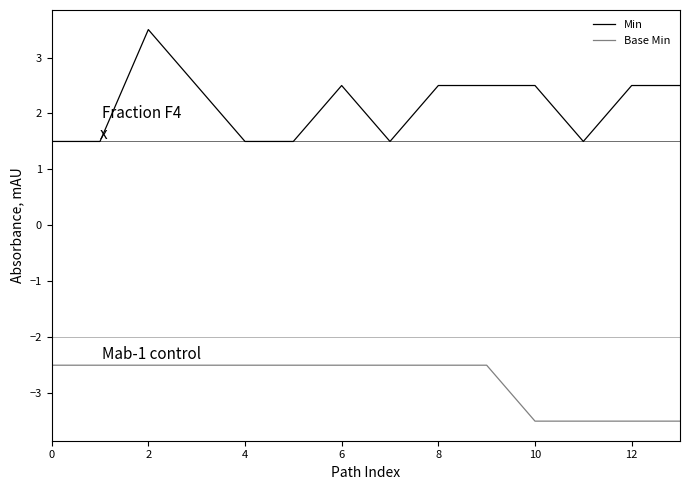

True or false: Base Min and Min intersect in this chart.

False